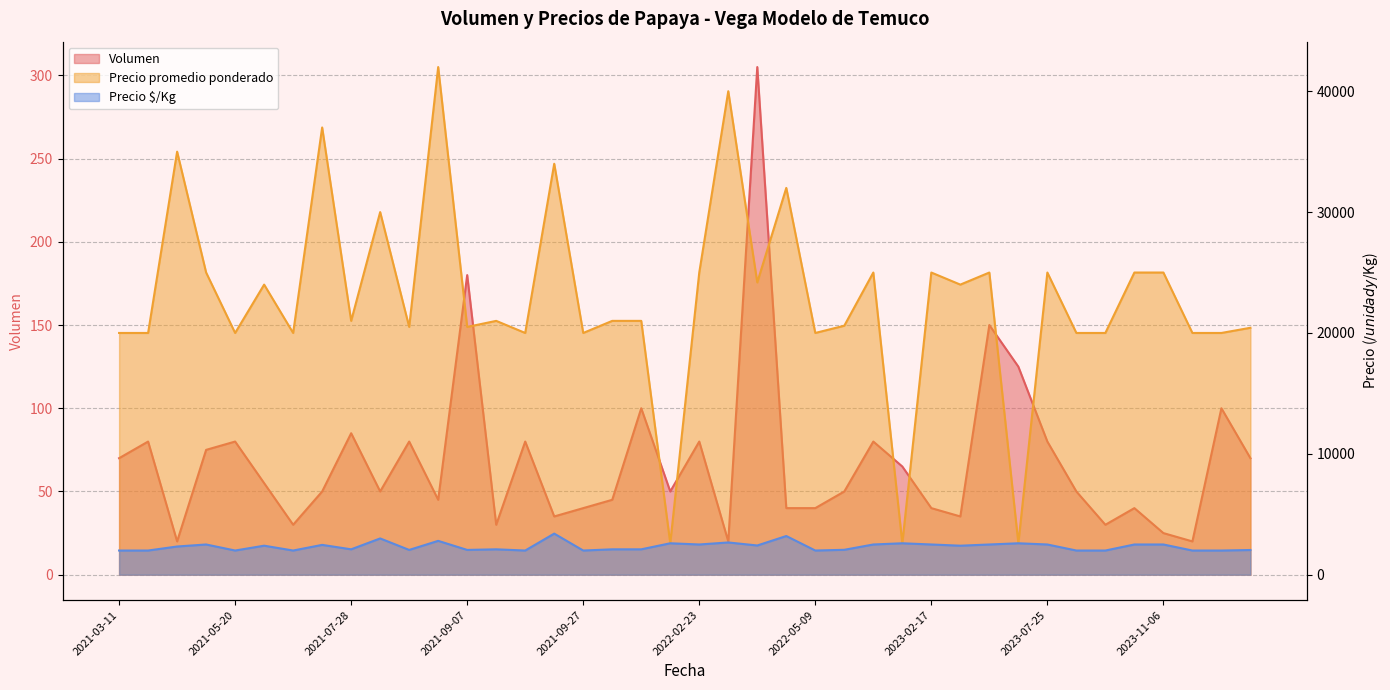

How many values in the Precio $/Kg series exceed 2400?

18